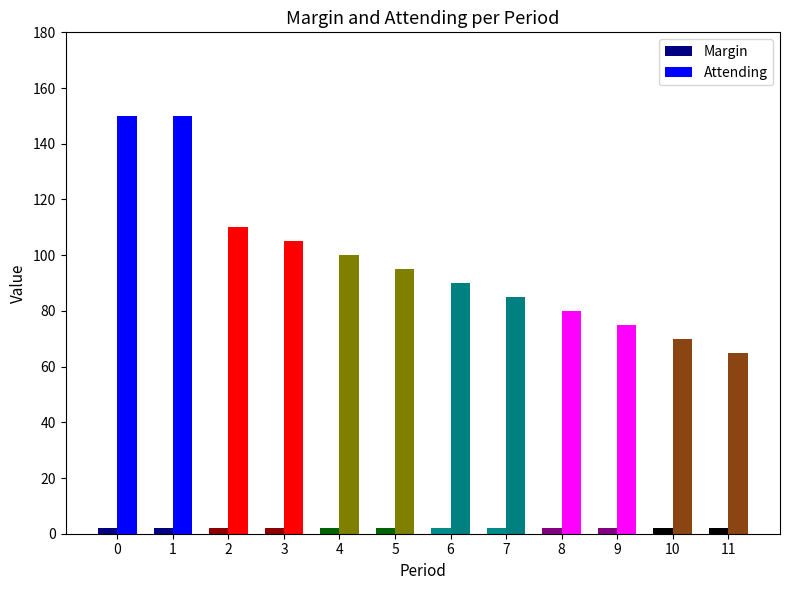

What is the average value of the Margin series?

2.2